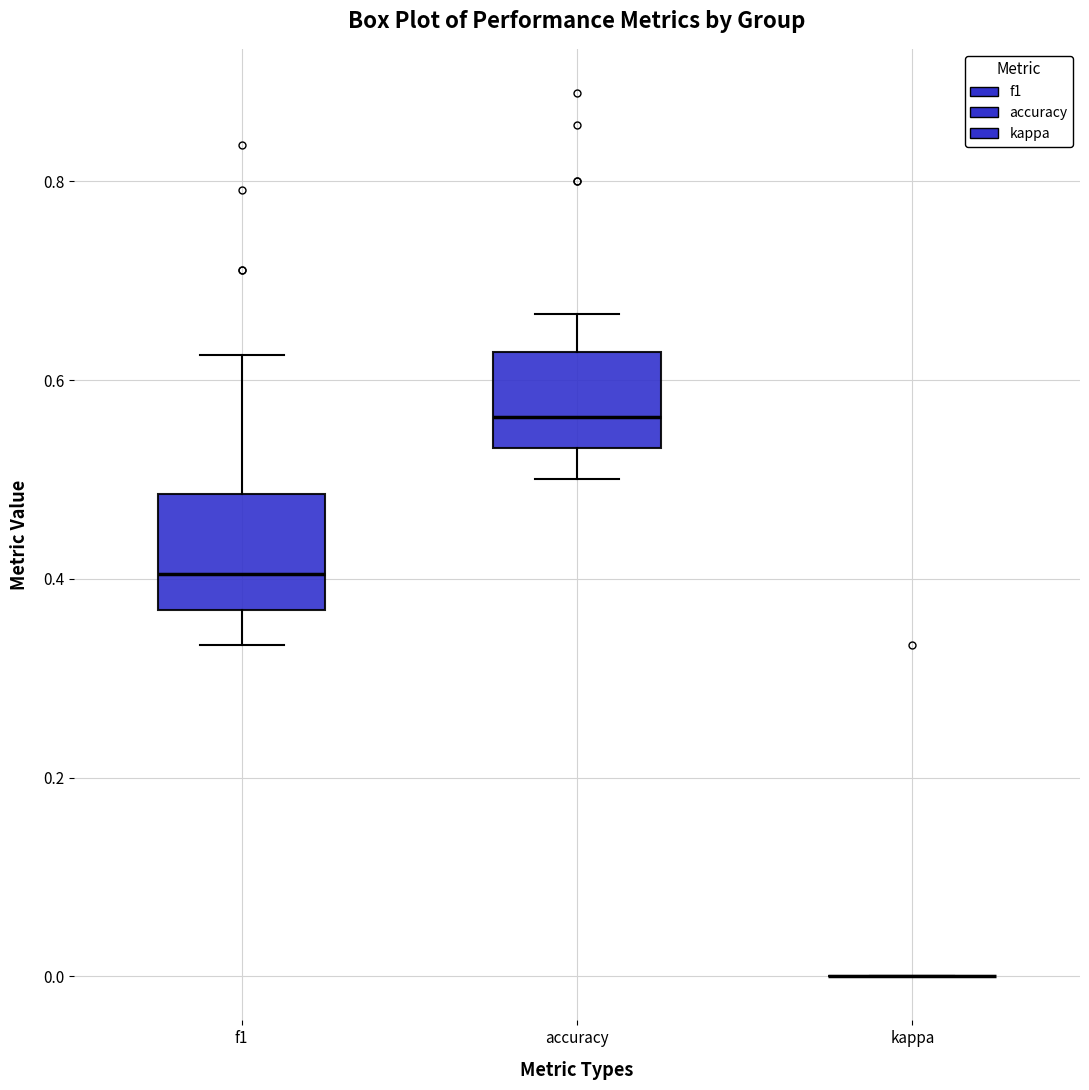

Where does the median line of the box for f1 sit on the y-axis? The values are not printed on the chart, so give them approximately, as read against the axis.

0.40